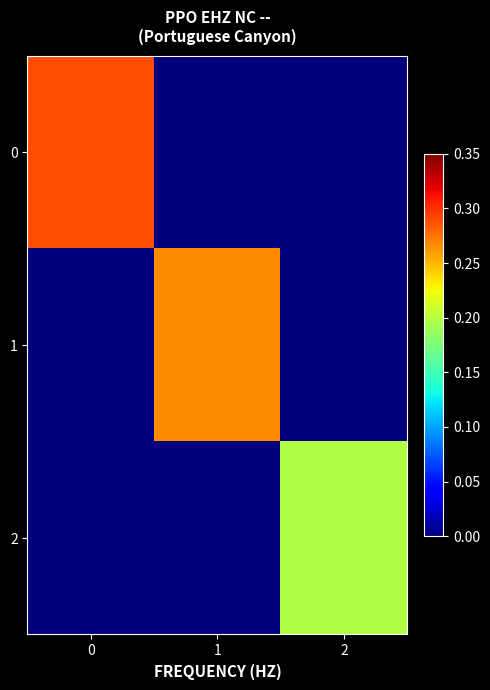

Reading left to right, extract all data points from this chart.

0: 0=0.3	1=0.0	2=0.0
1: 0=0.0	1=0.3	2=0.0
2: 0=0.0	1=0.0	2=0.2